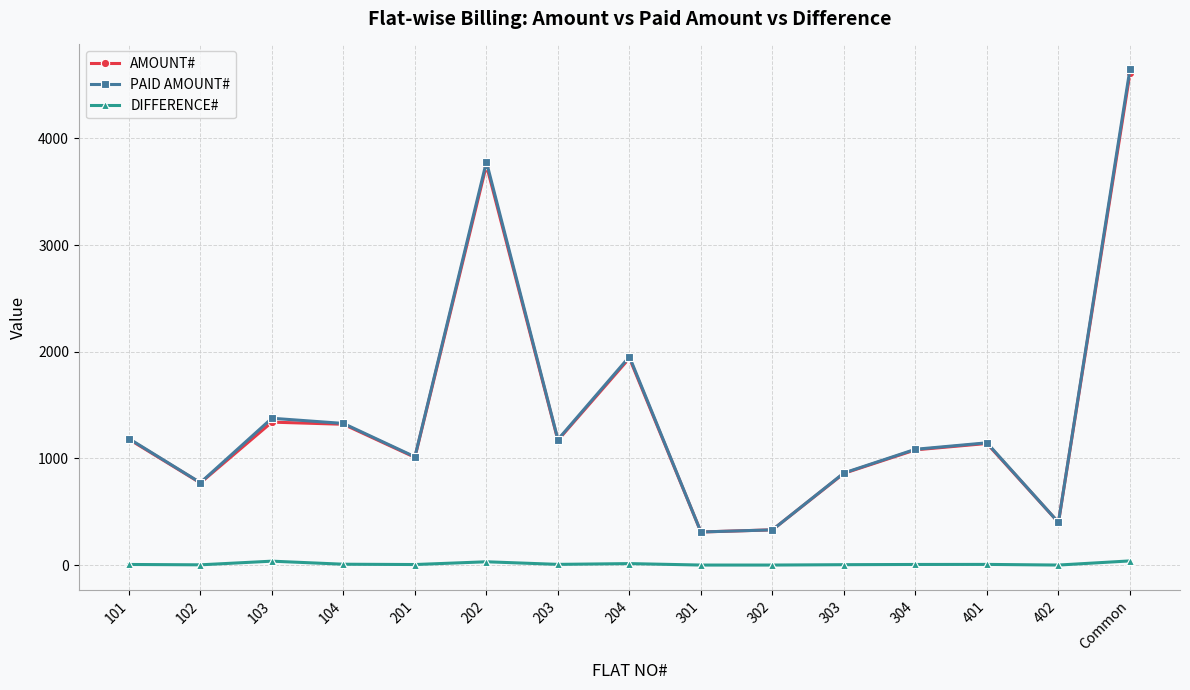

Which category has the highest value across all series?

Common